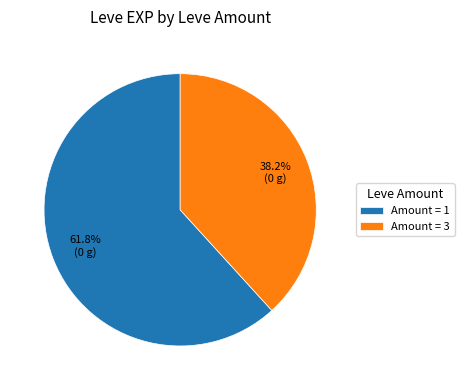

What is the smallest slice in the pie chart?

Amount = 3